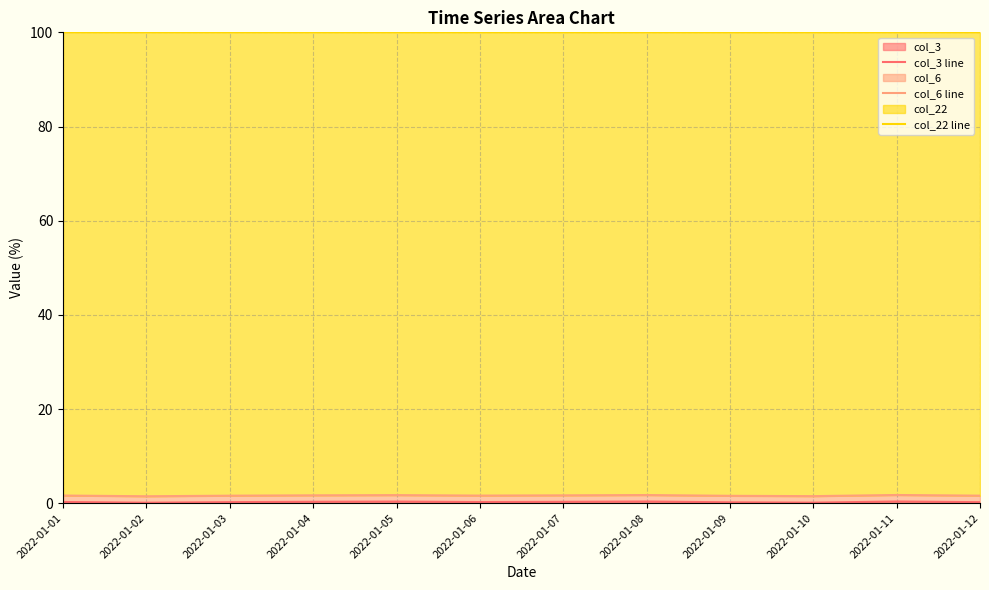

True or false: col_22 line has more than 2 points higher than both neighbors.

False